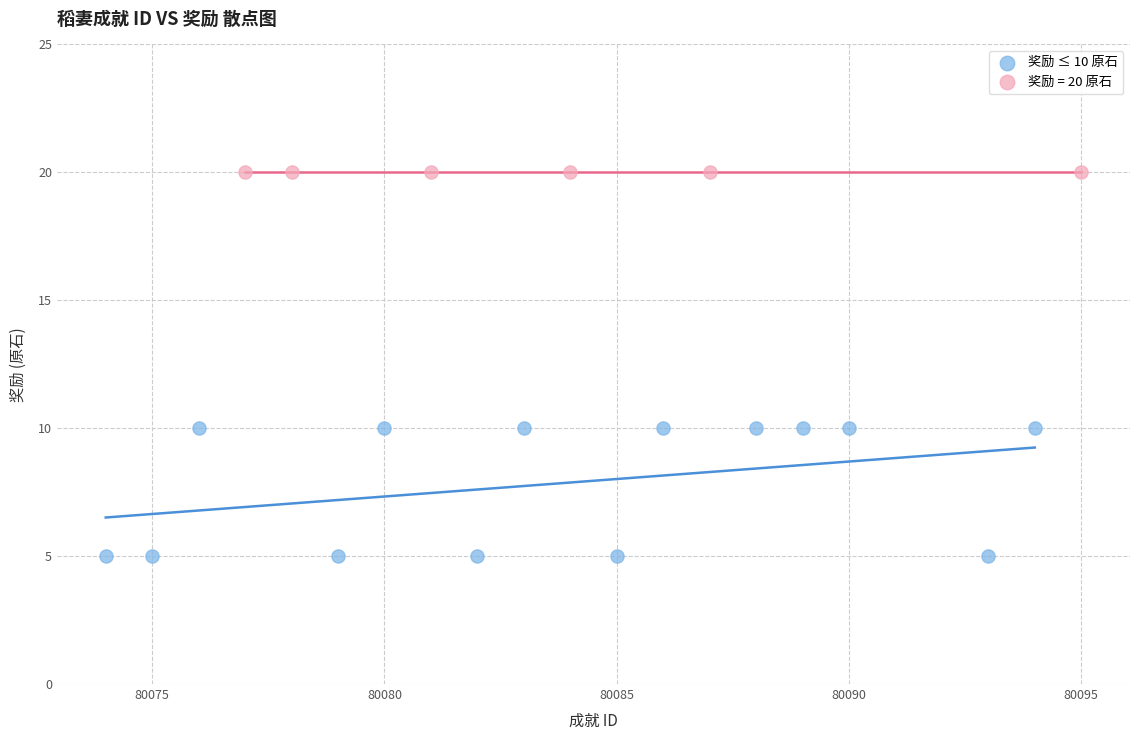

Which series reaches the minimum Y coordinate?

奖励 ≤ 10 原石